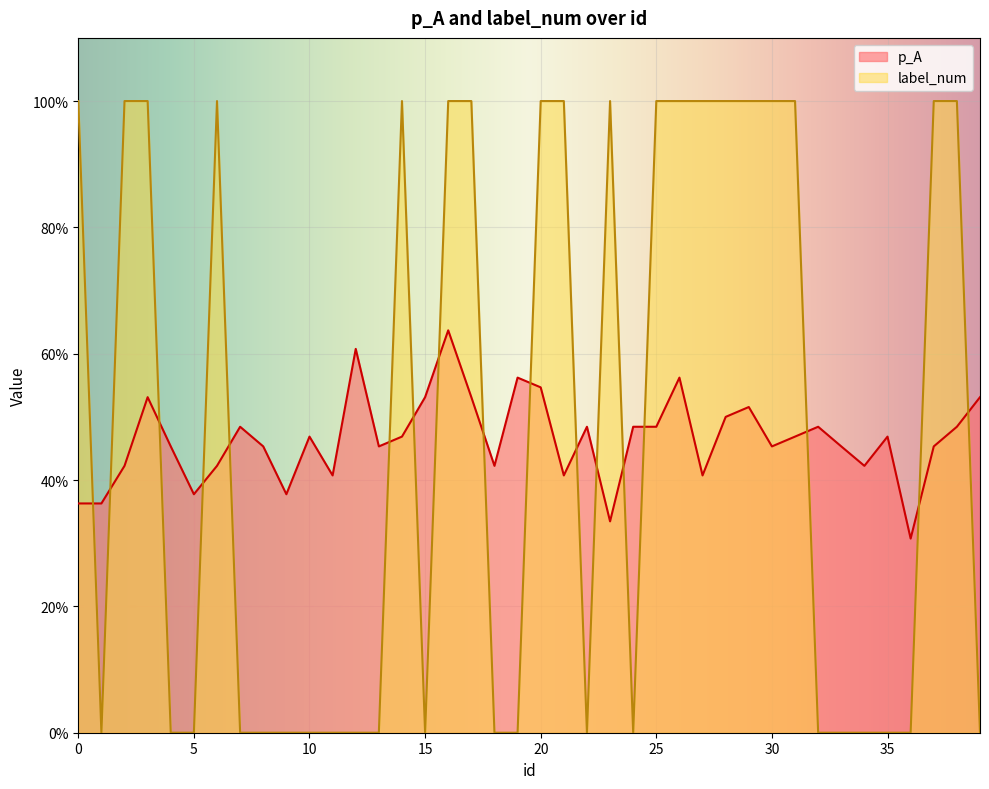

Which series has the largest total across all categories?

label_num